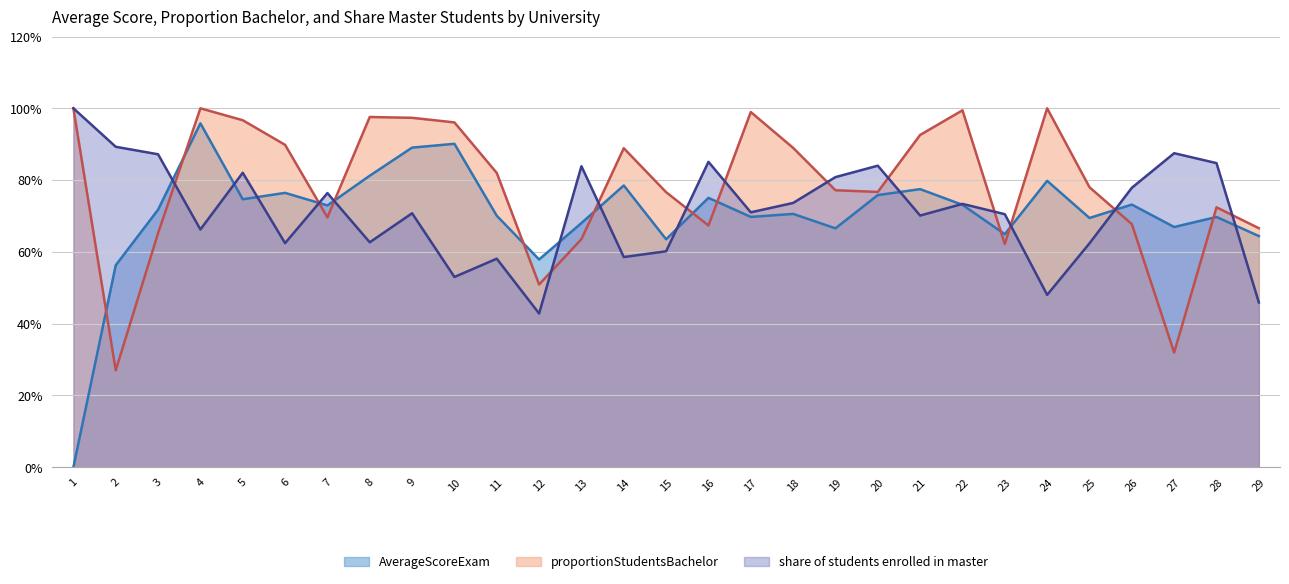

True or false: proportionStudentsBachelor and AverageScoreExam intersect in this chart.

True